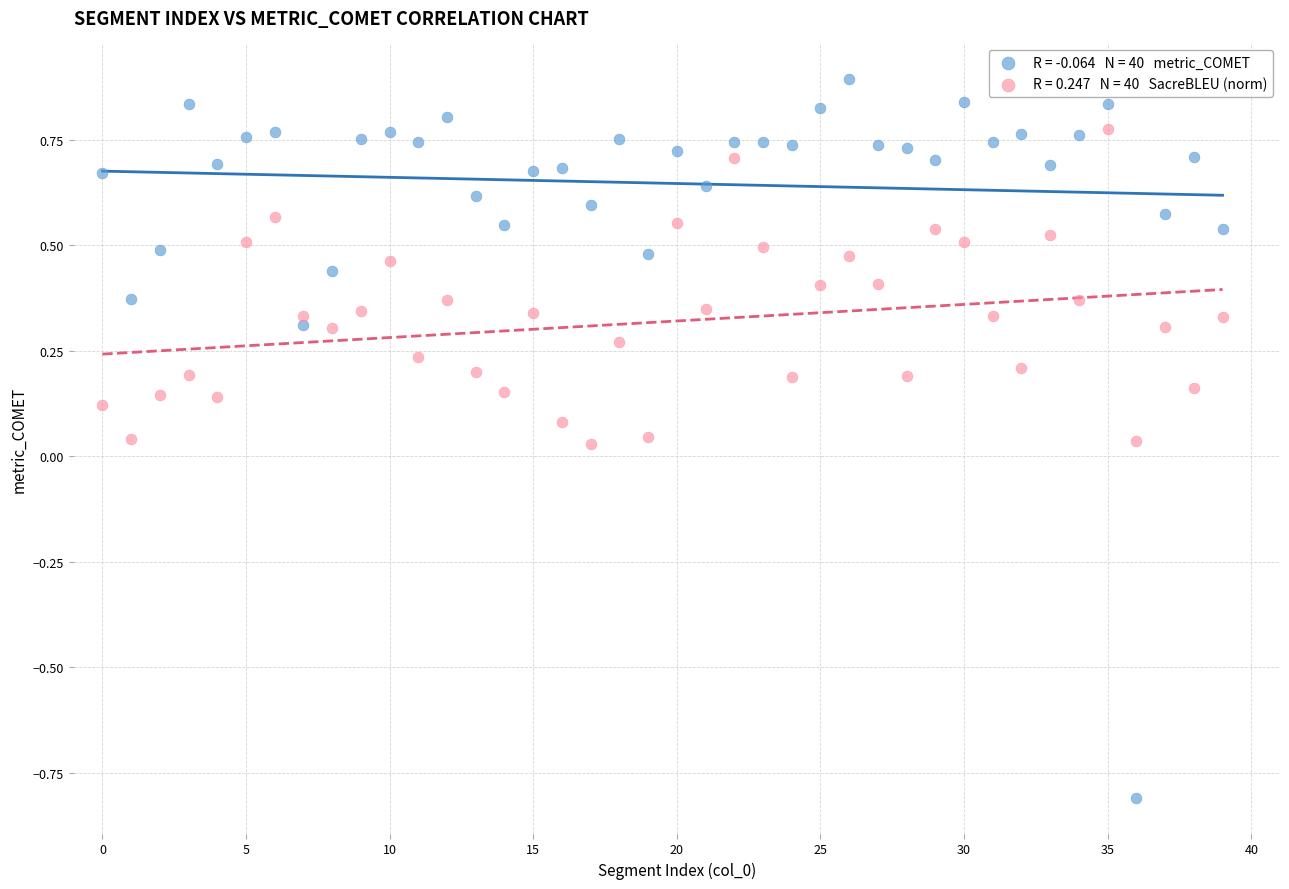

Across all data points, what is the range of Y values (max minus min)?

1.7